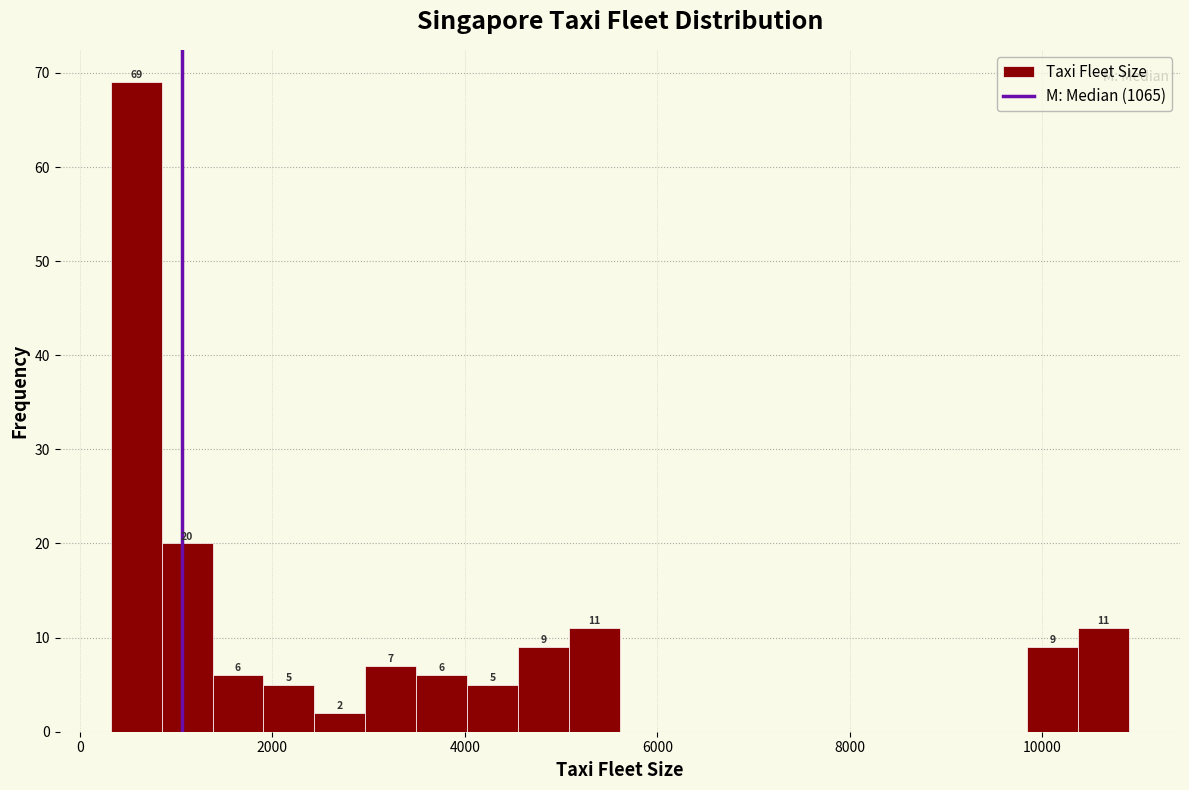

Around what value on the x-axis is the tallest bar? Give the approximate position of its centre, as read against the axis.

600